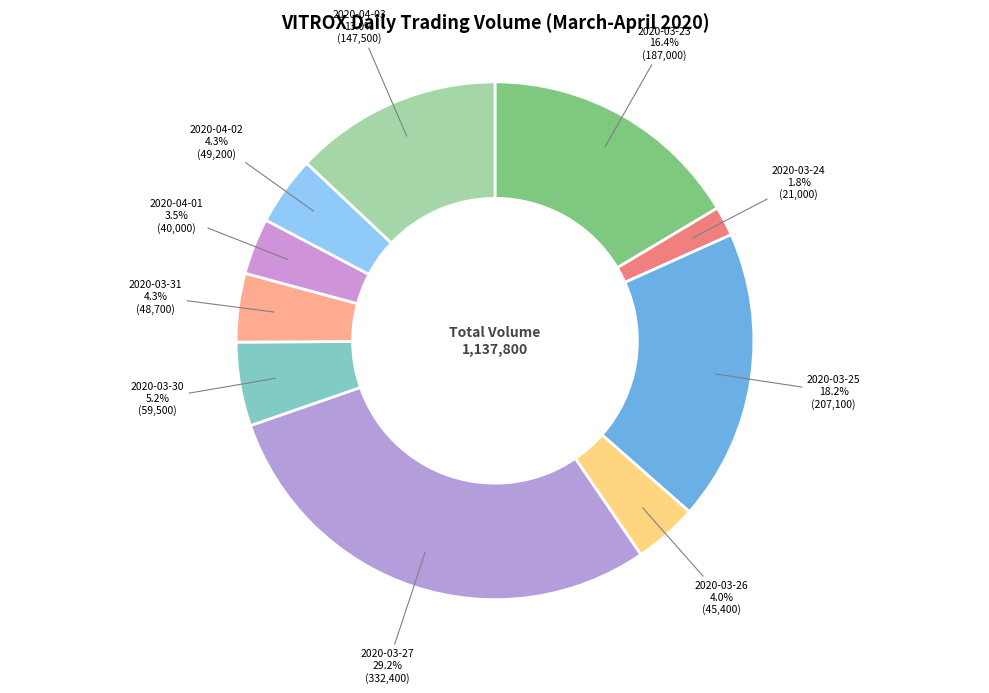

What is the largest slice in the pie chart?

2020-03-27